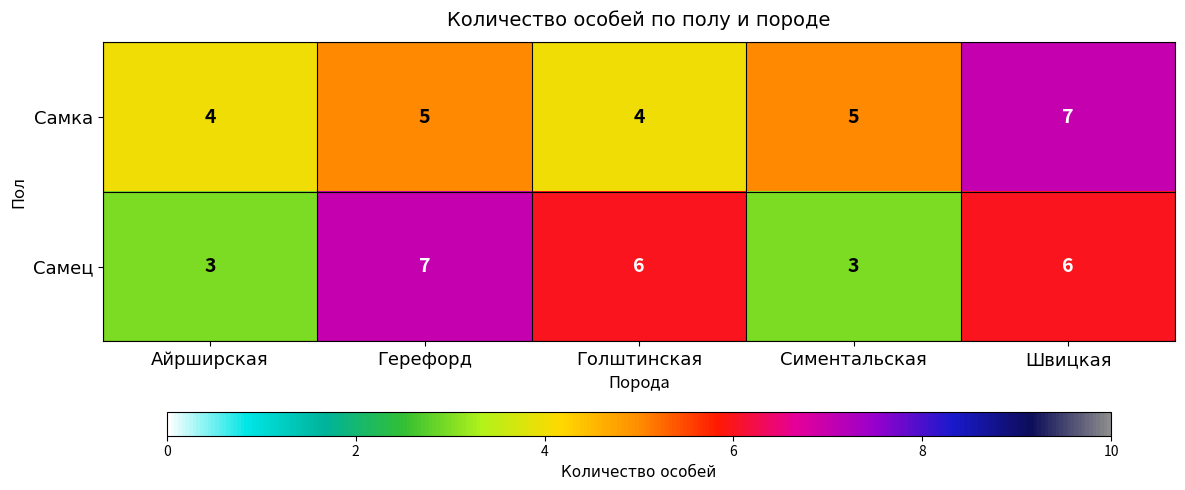

True or false: Самка has a value of 4 at Айрширская.

True